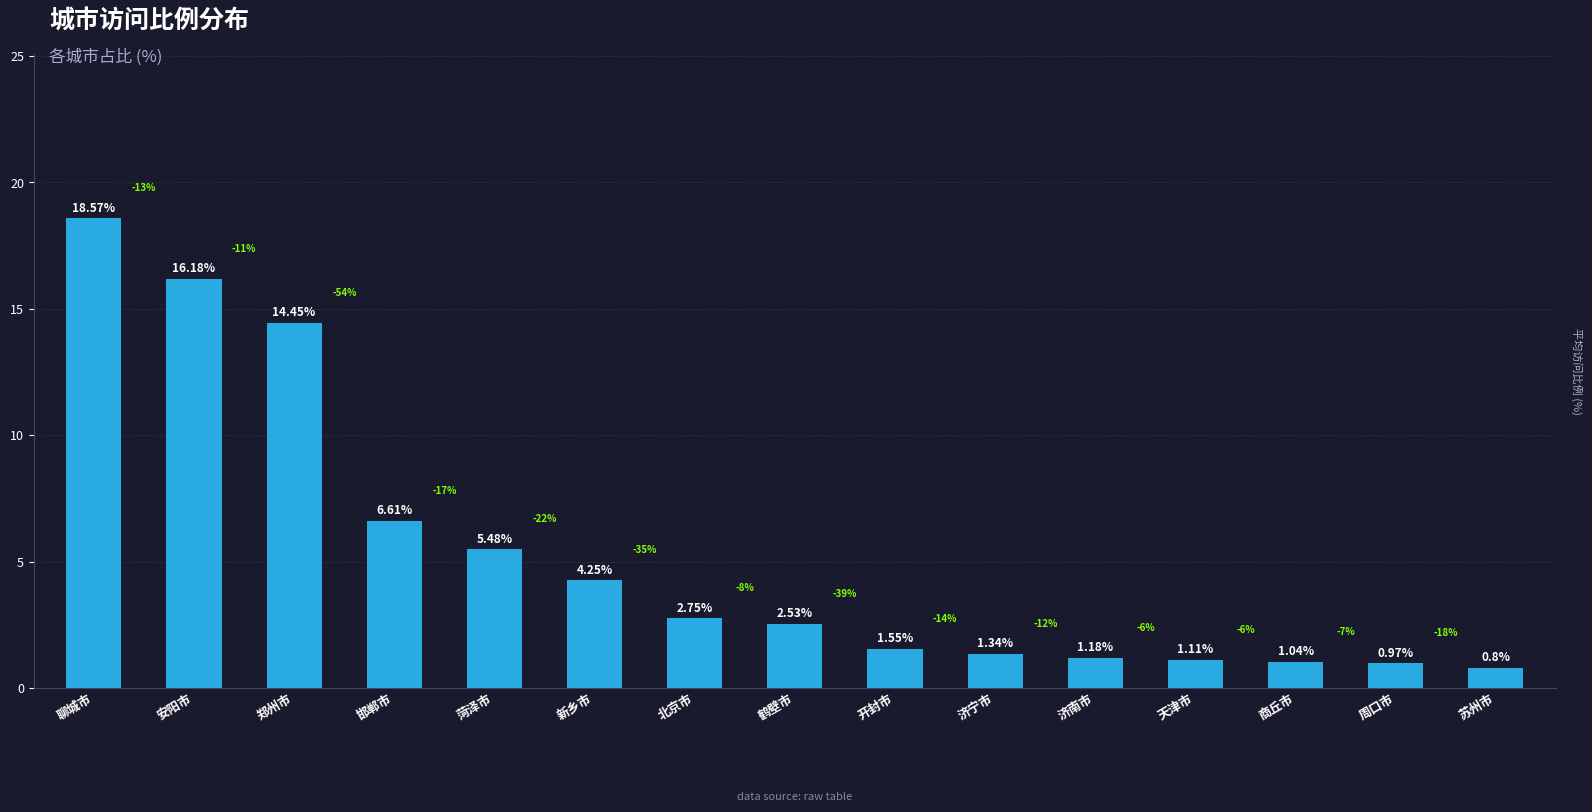

Which label corresponds to the largest value in the chart?

聊城市